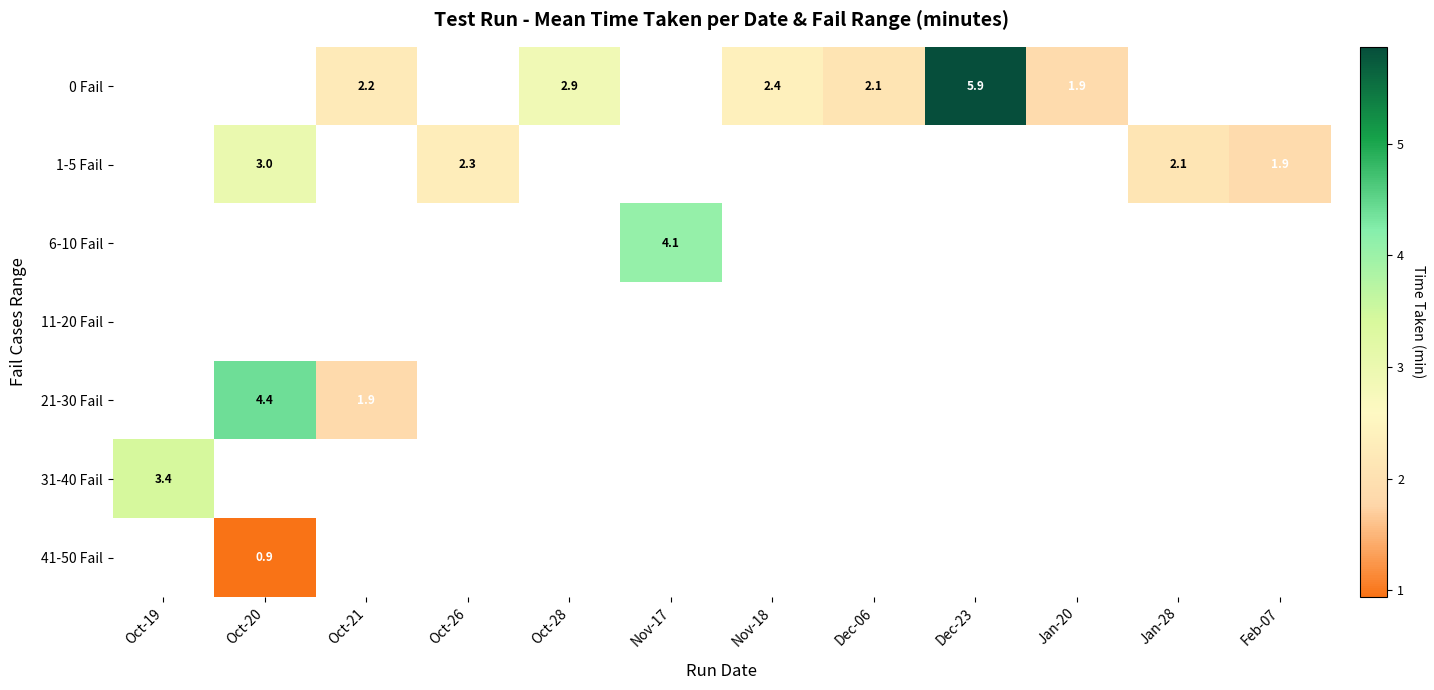

Is the value of 31-40 Fail at Oct-19 greater than the value of 0 Fail at Oct-28?

Yes